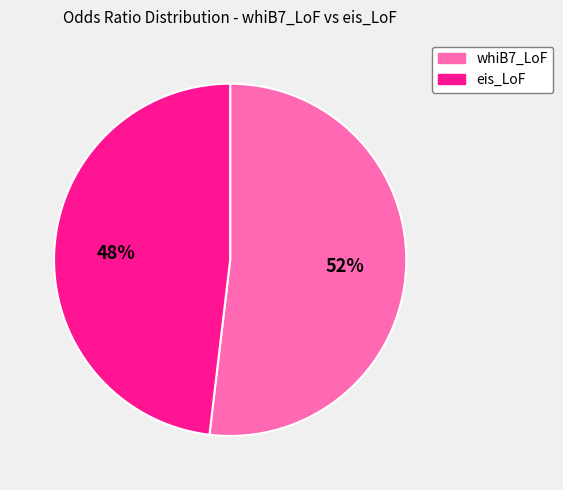

Combined, do whiB7_LoF and eis_LoF account for over 50%?

Yes